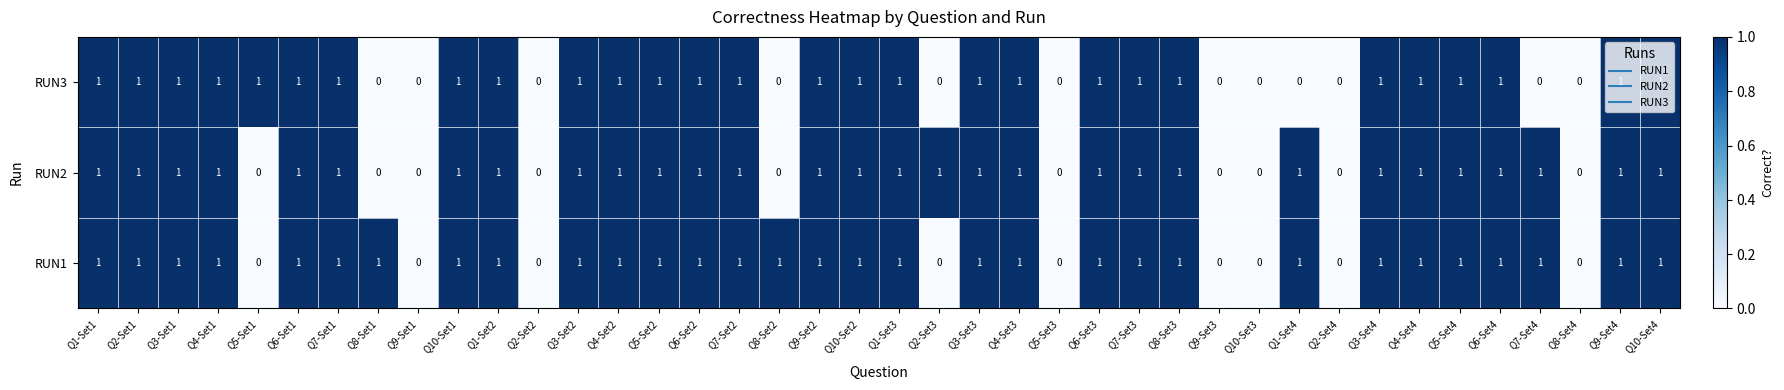

Which series changed the most between Q5-Set2 and Q1-Set4?

RUN3